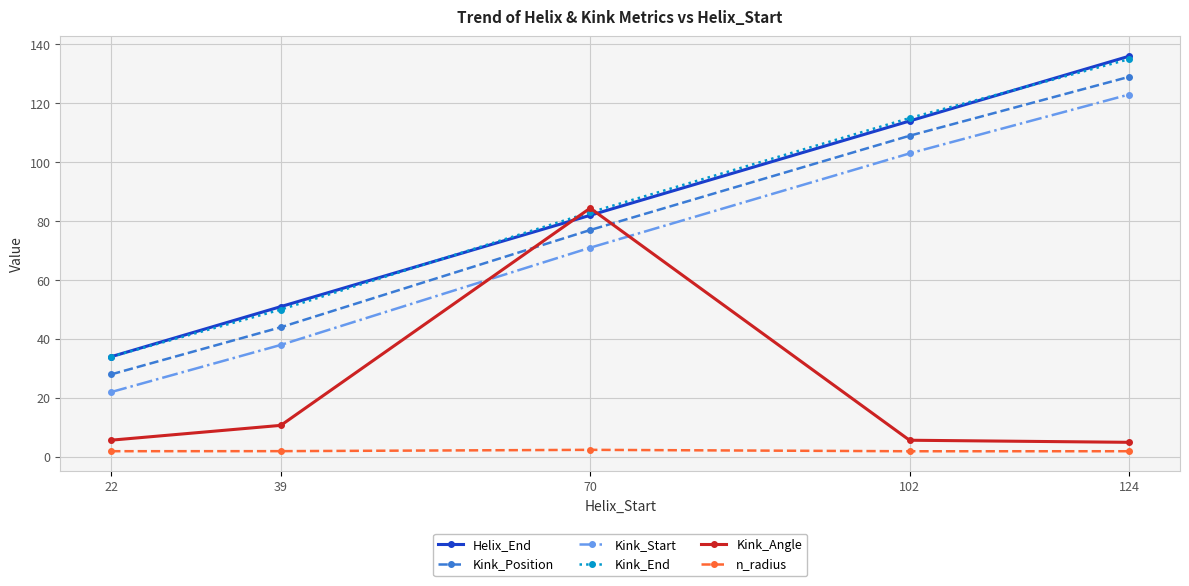

What is the maximum value for Kink_Angle?

84.4